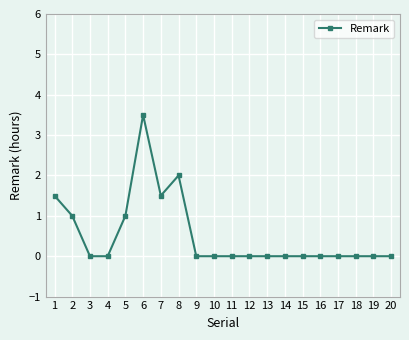

Count the number of categories in the chart.

20